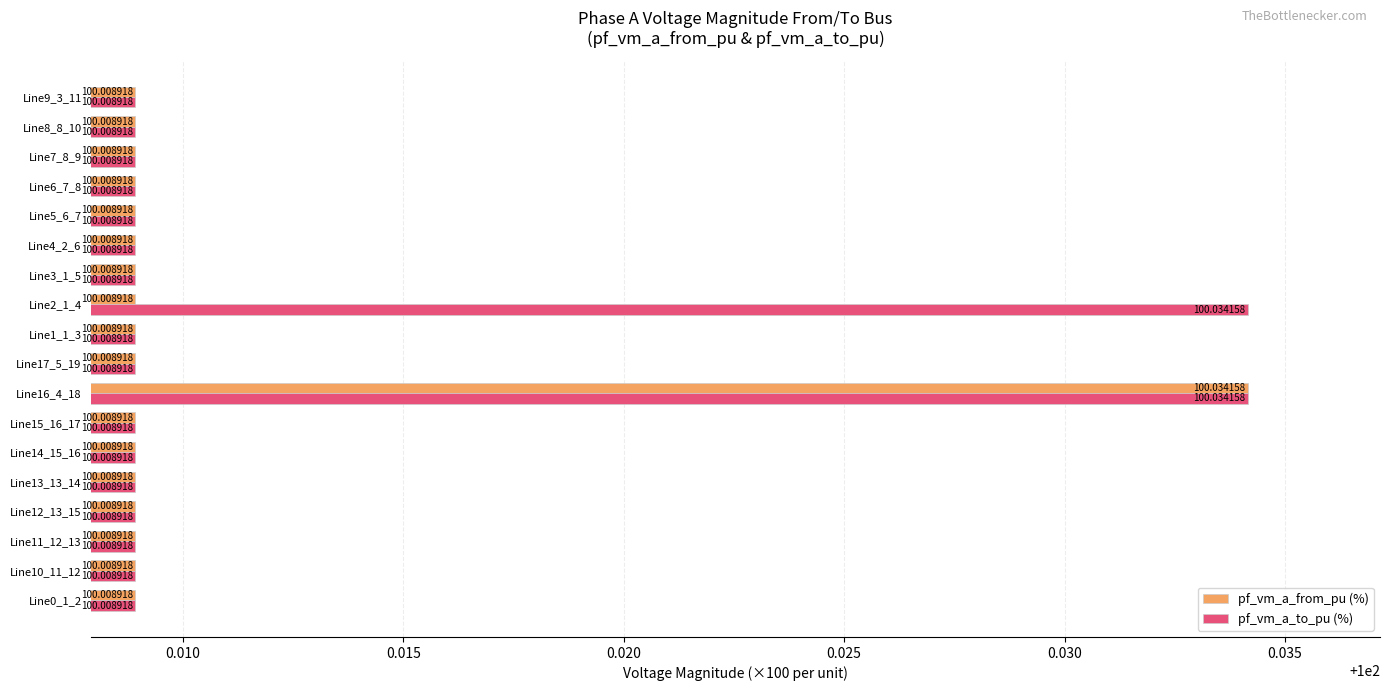

What is the average value of the pf_vm_a_to_pu (%) series?

100.0